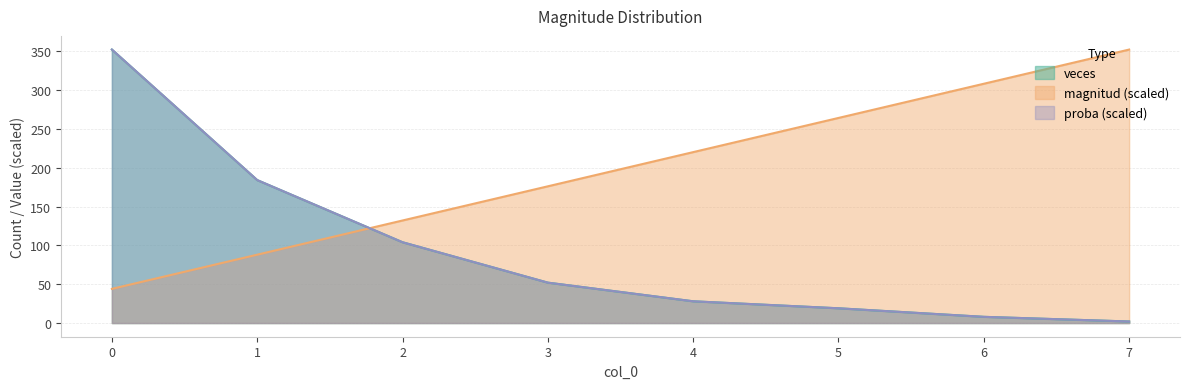

True or false: proba has a value of 2.0 at 7.

True